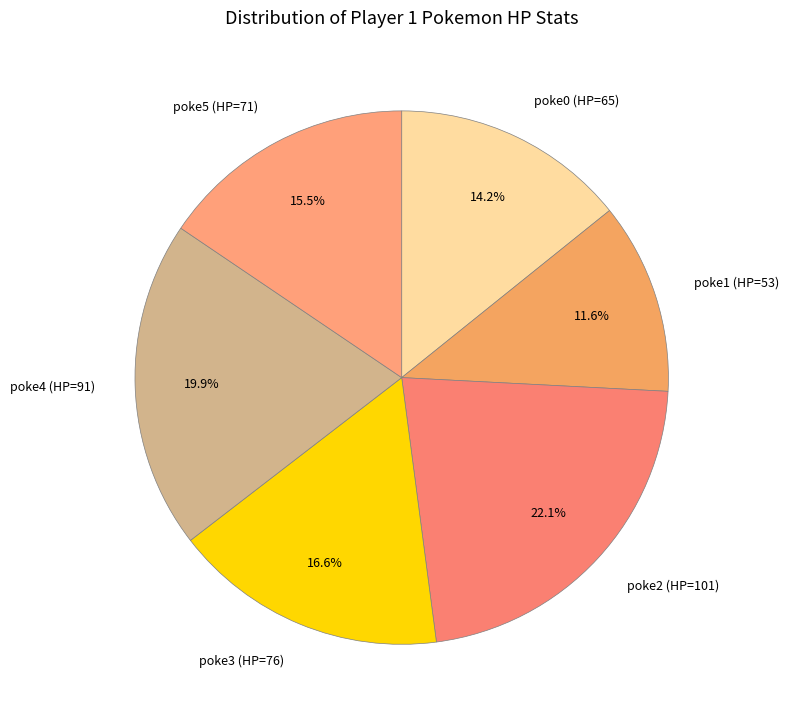

Count the number of slices in the pie.

6